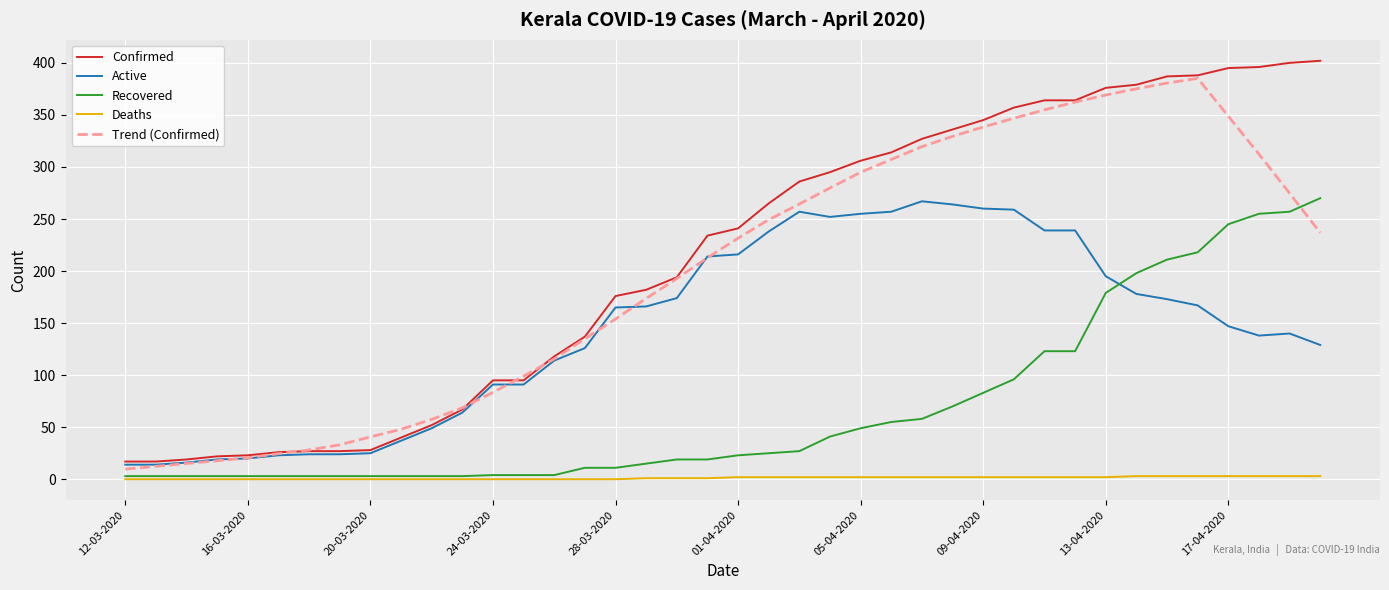

After their last crossing, which series has the higher values: Recovered or Active?

Recovered